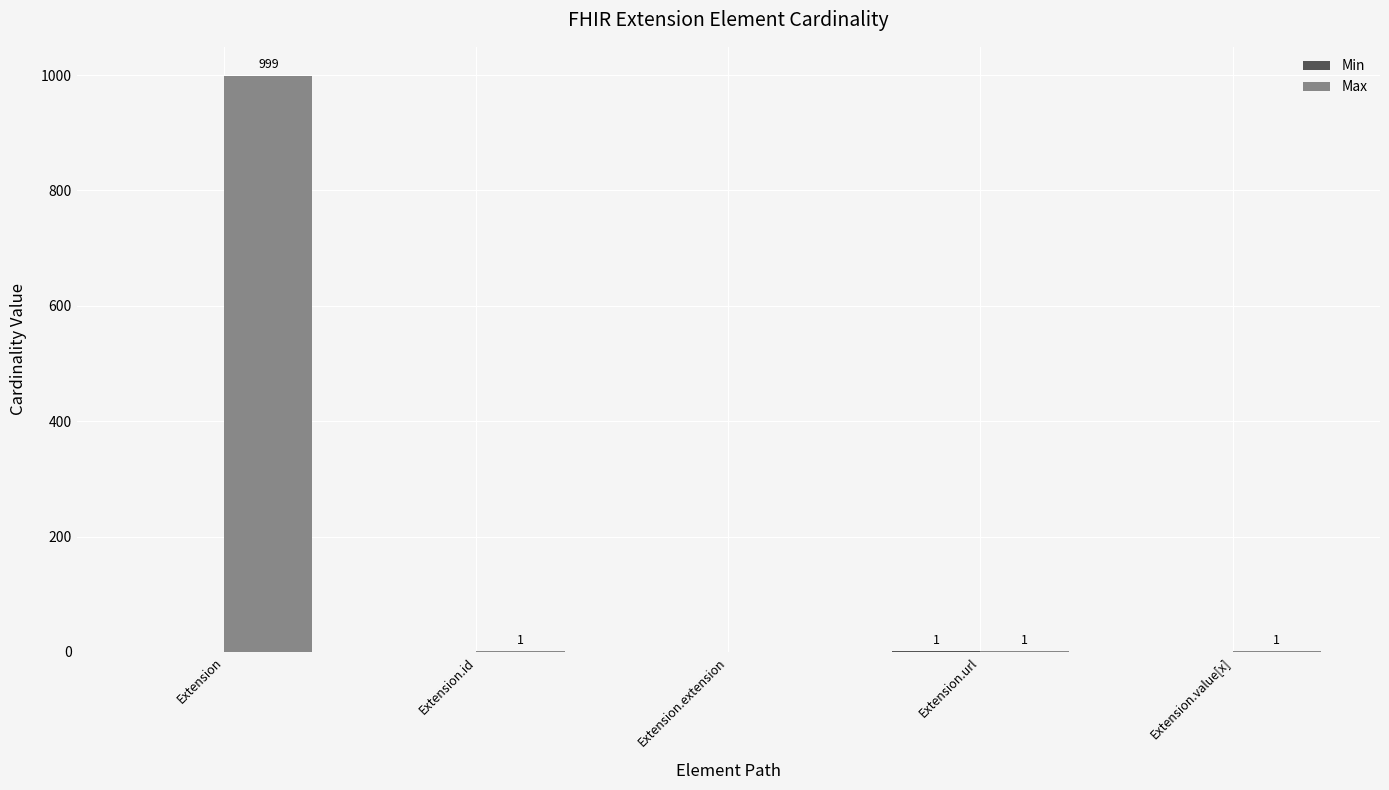

What is the greatest value displayed?

999